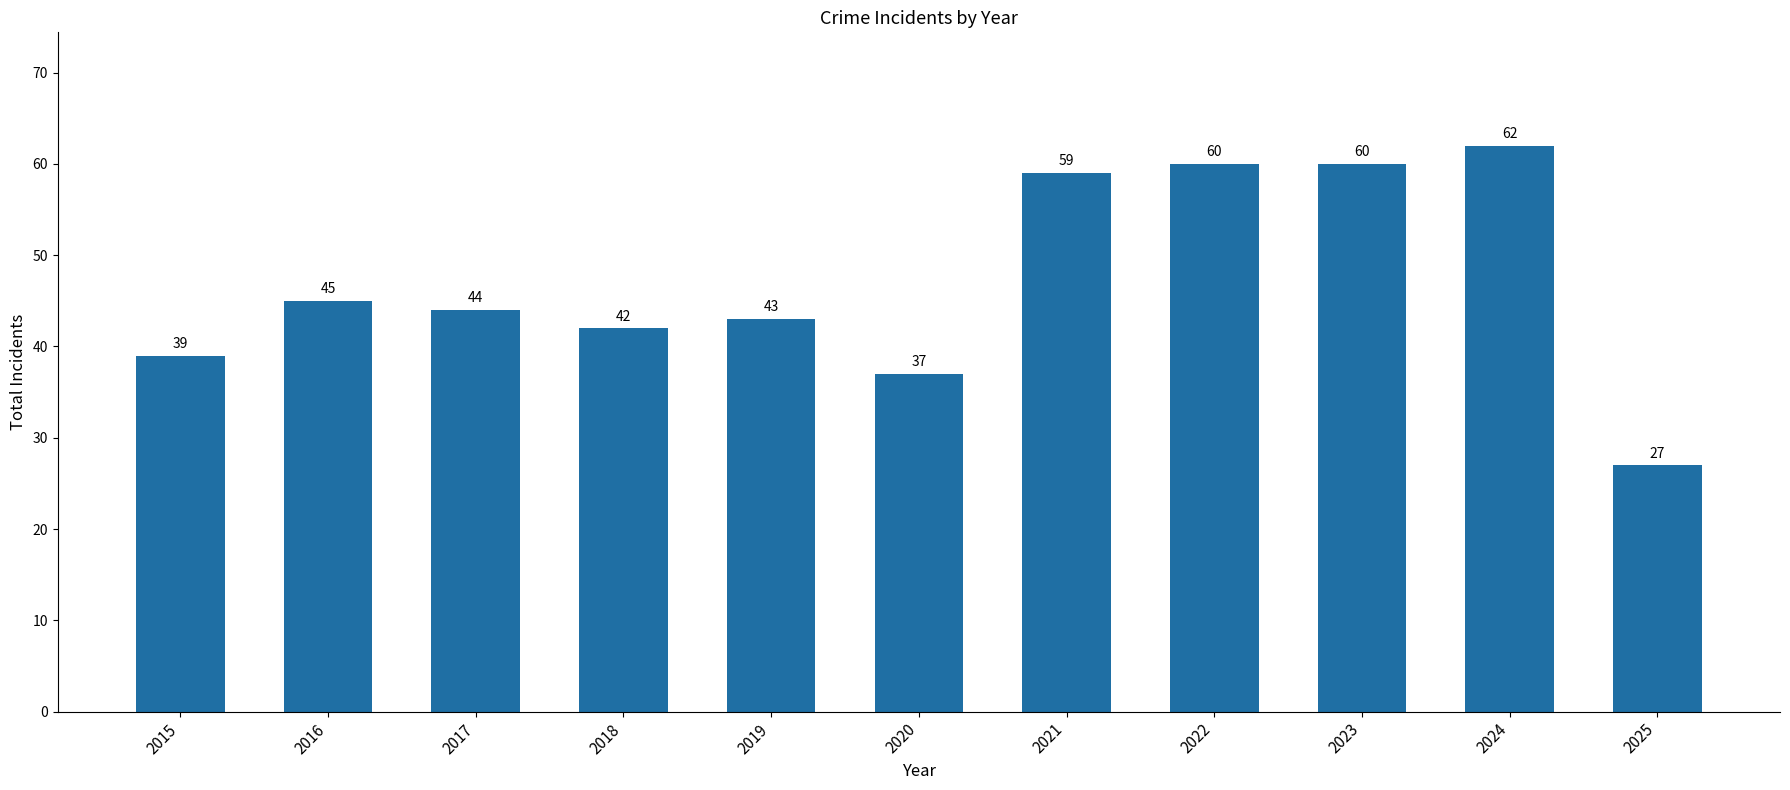

Where does the data first go above 44?

2016